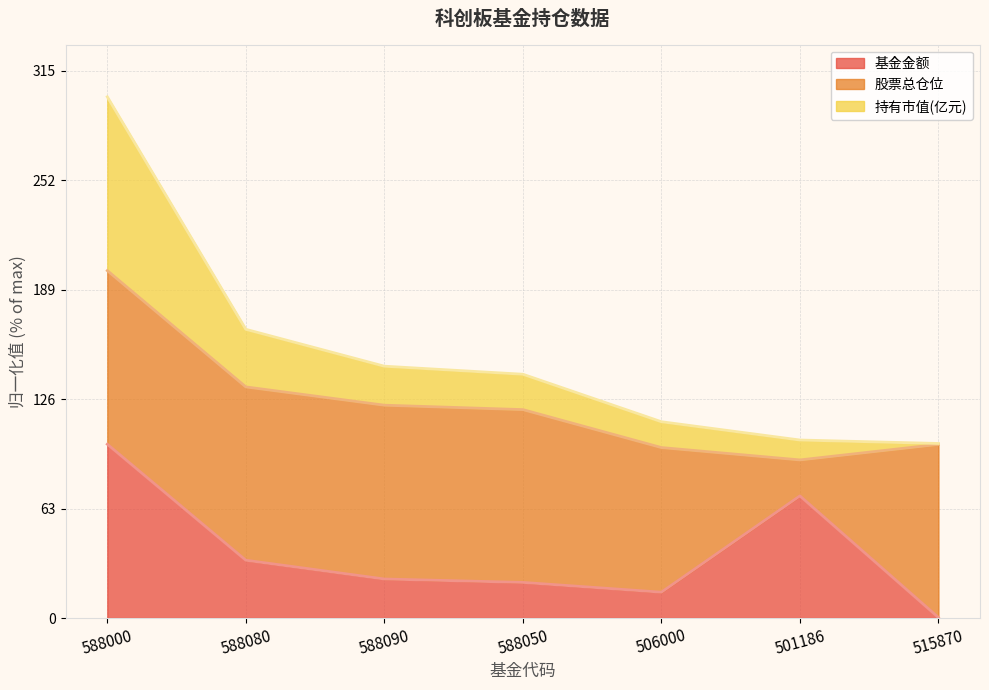

Where does the 基金金额 series first go above 22?

588000